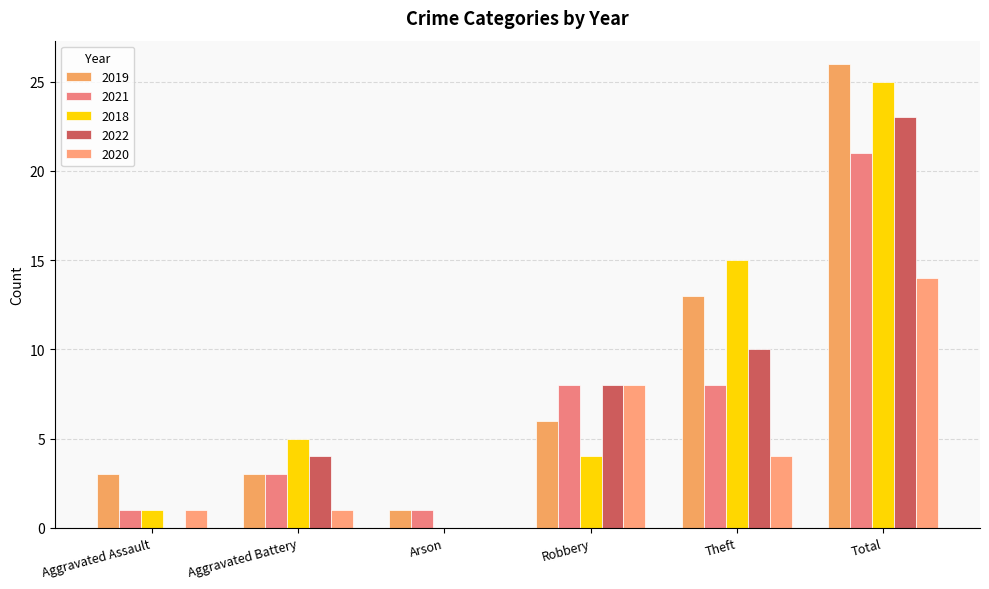

At how many categories does at least one series exceed 6?

3